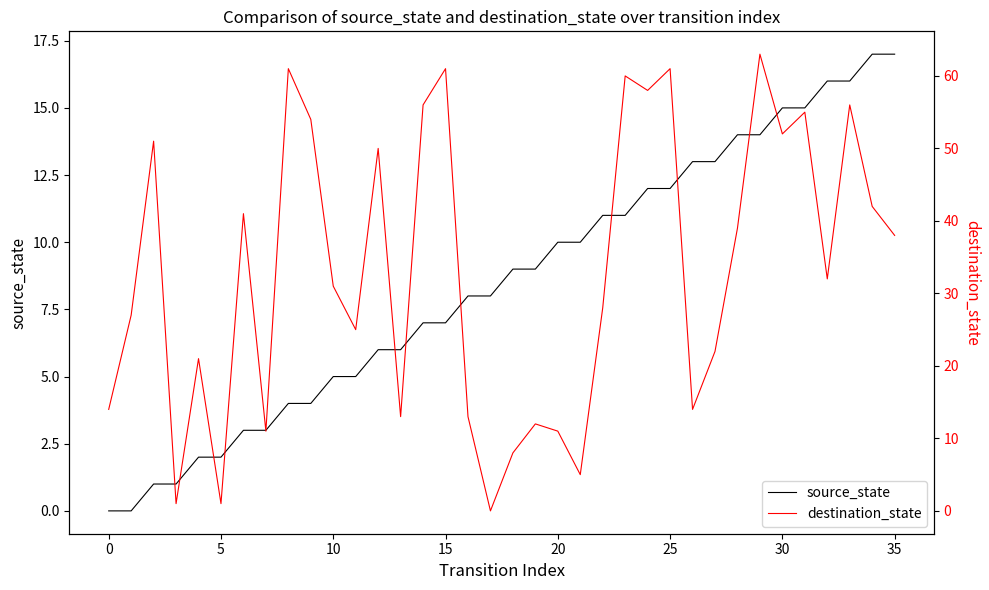

How many series are shown in this chart?

2